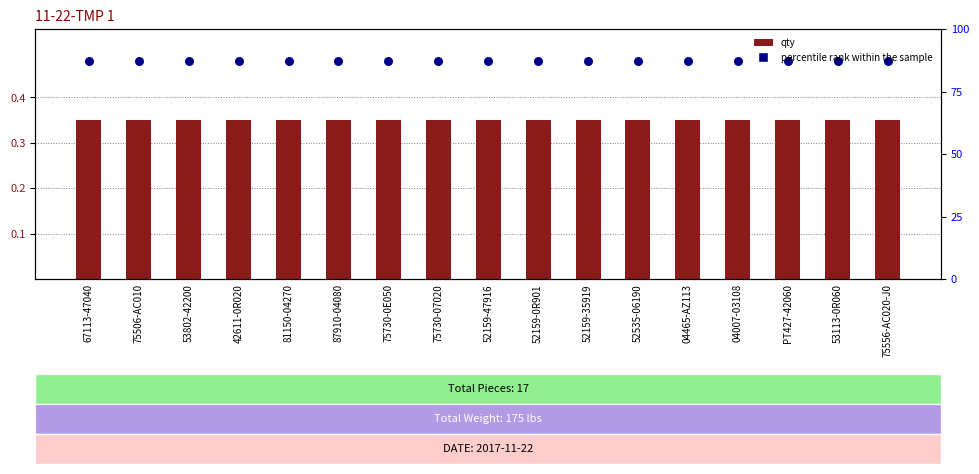

What are all the series names shown in the legend?

qty, percentile rank within the sample